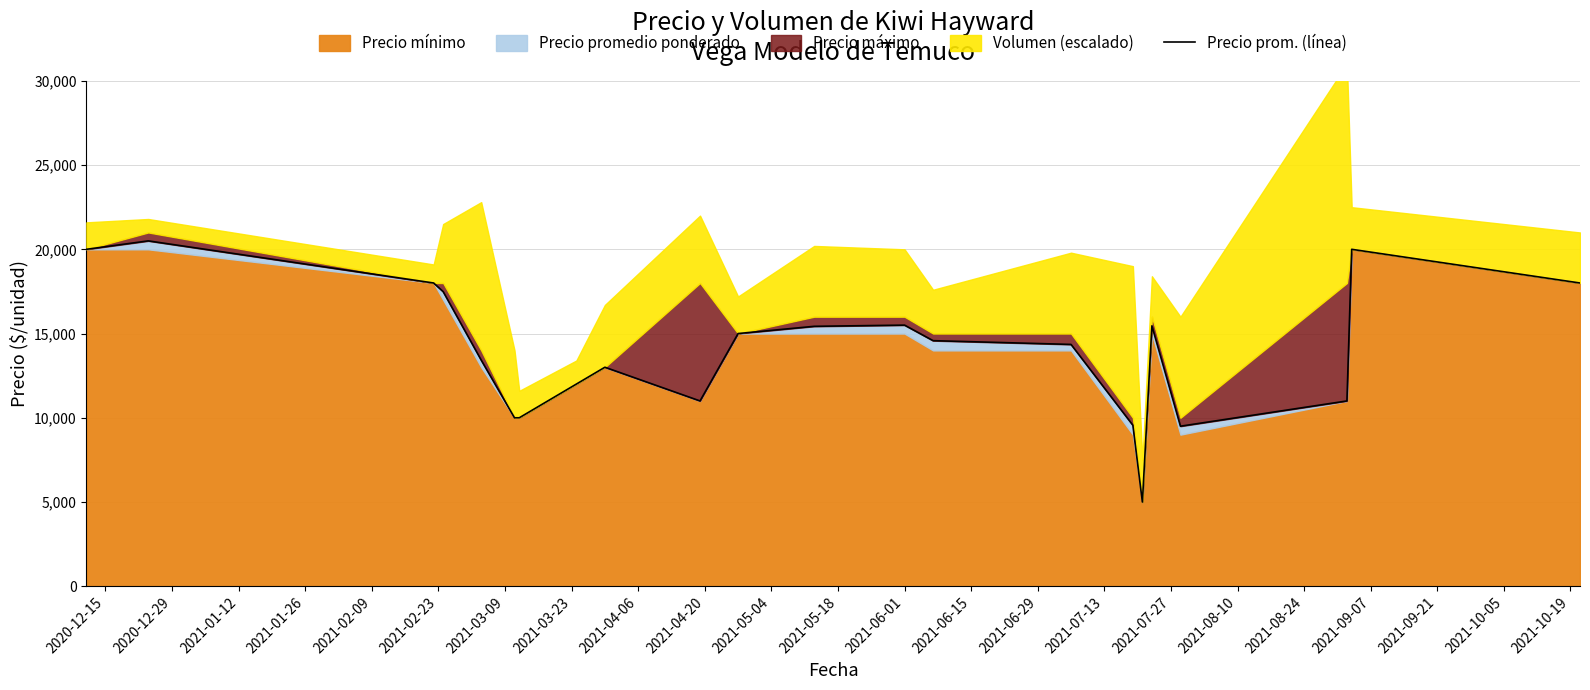

Does the chart display data point markers on the line(s)?

No